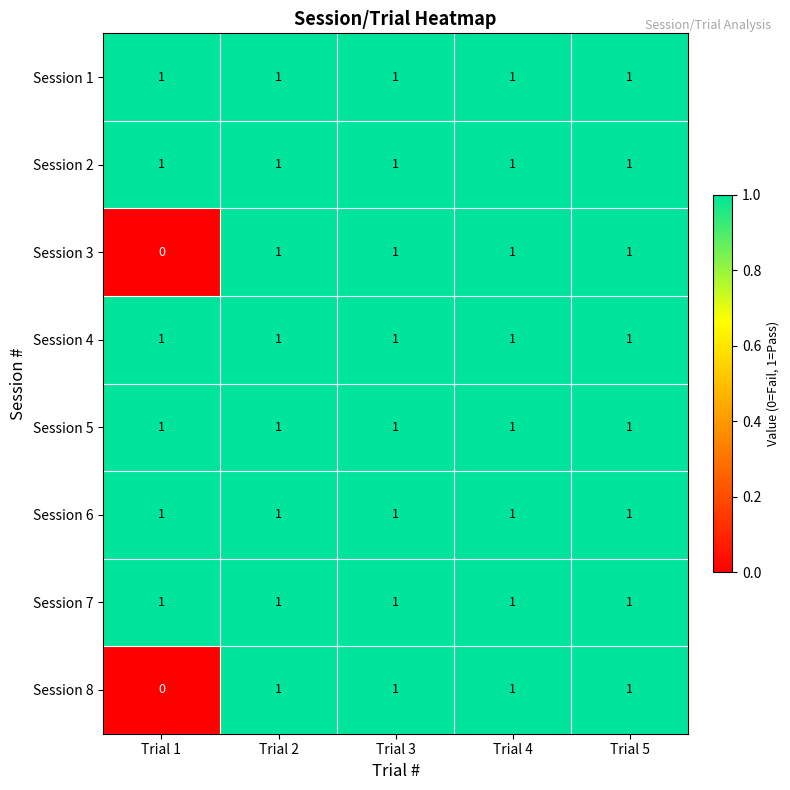

Is it true that Session 2 equals 1 at Trial 3?

True